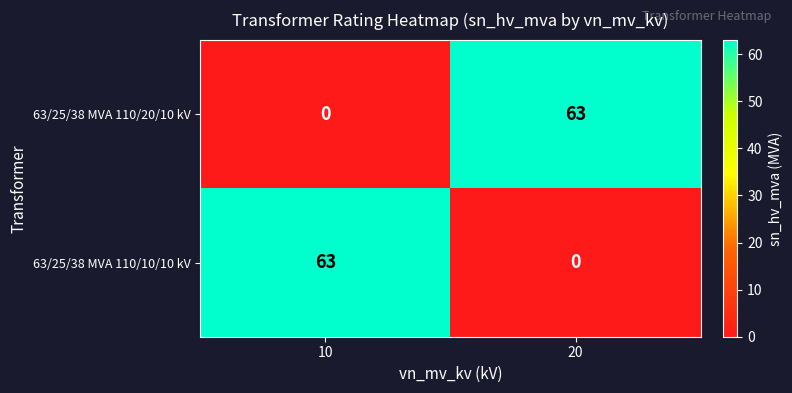

Reading left to right, transcribe all the data shown in this chart.

63/25/38 MVA 110/20/10 kV: 0	63
63/25/38 MVA 110/10/10 kV: 63	0